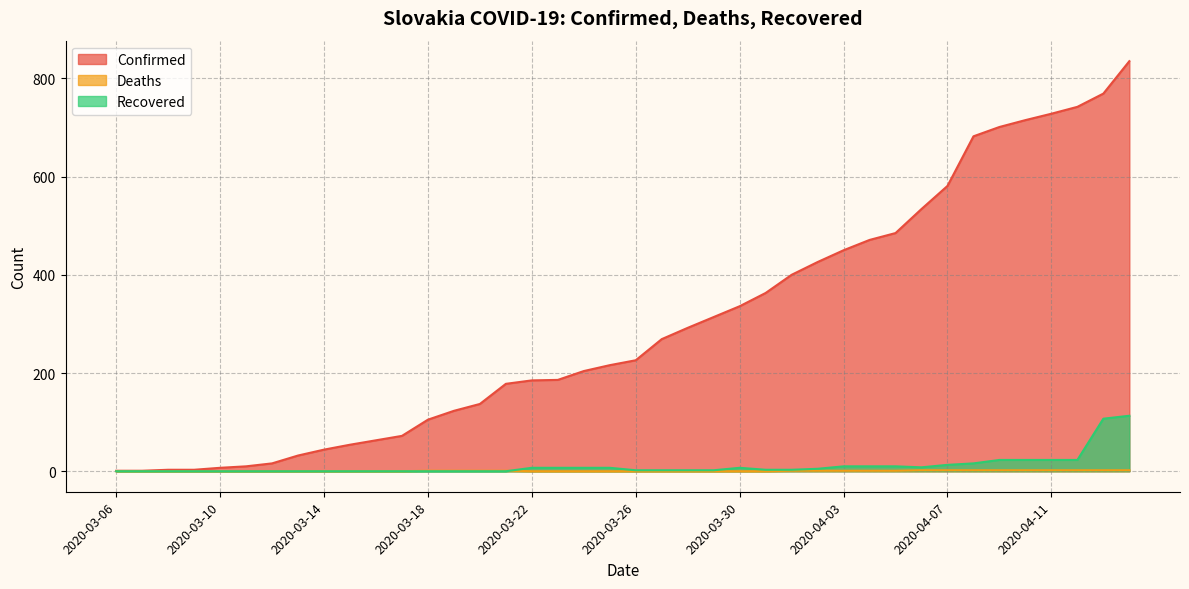

What is the value of the Deaths point at the 29th from the left?

1